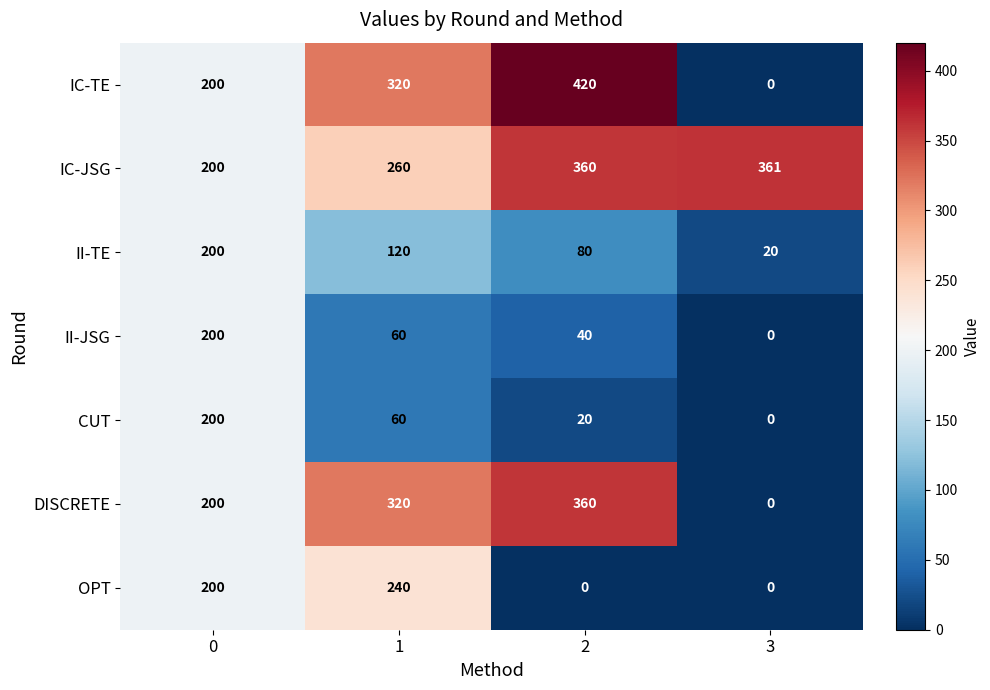

Which category has the lowest value in the II-JSG series?

3